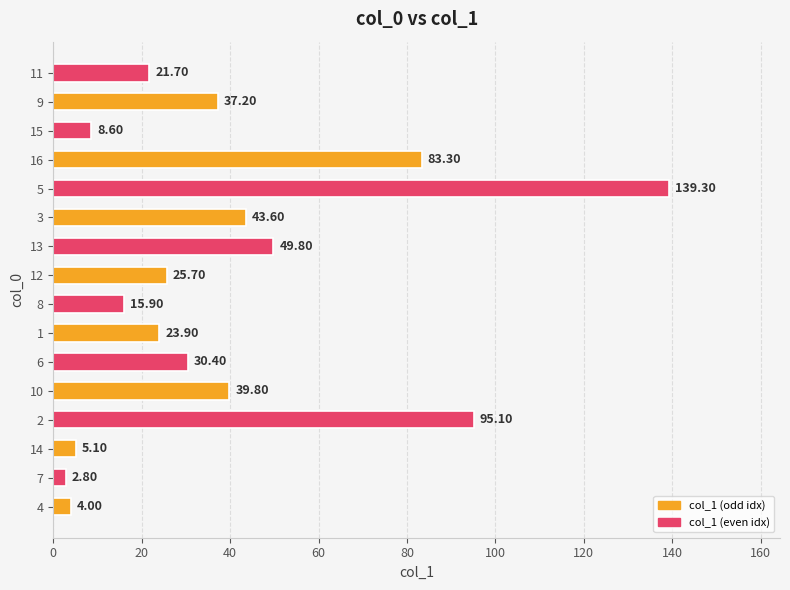

Is it true that the value at 13 is 12.3?

False